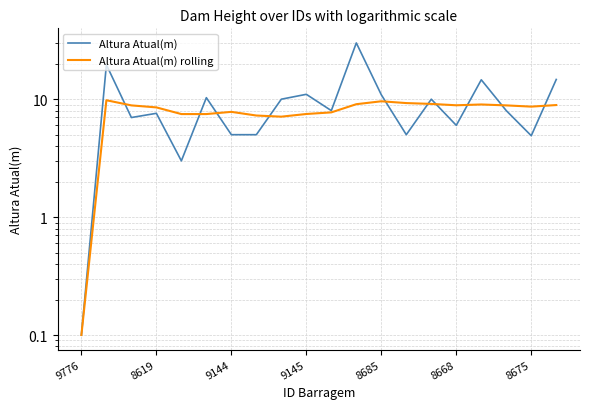

True or false: Altura Atual(m) rolling and Altura Atual(m) intersect in this chart.

True